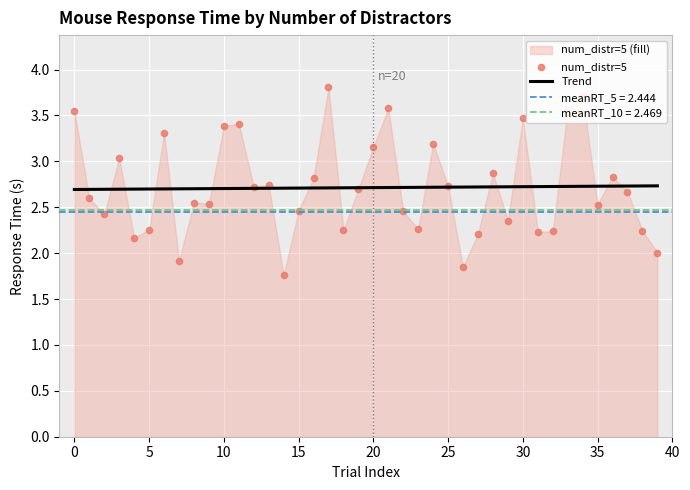

Which series reaches the maximum Y coordinate?

num_distr=5